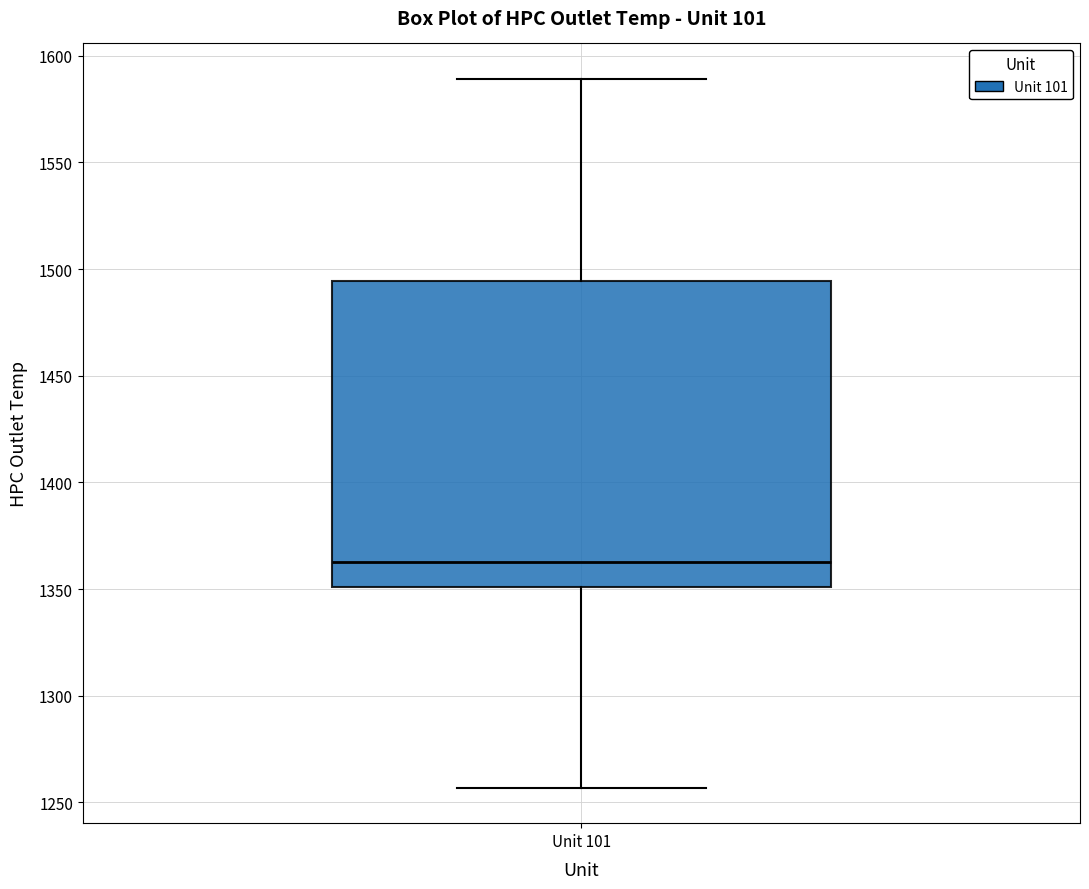

Transcribe this box plot: give where the median line is, the range the box spans, and where the two whiskers end, as read against the y-axis. The values are not printed on the chart, so give them approximately, as read against the axis.

median 1365, box 1350 to 1495, whiskers 1255 to 1590